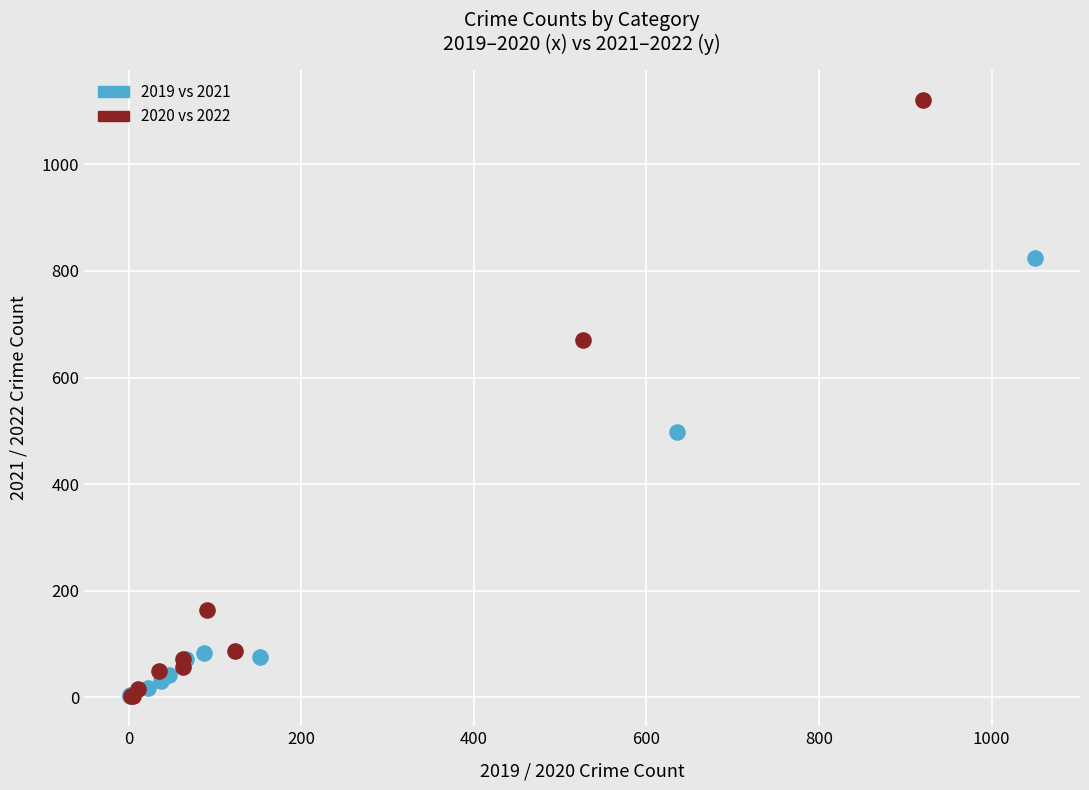

Which series reaches the maximum Y coordinate?

2020 vs 2022